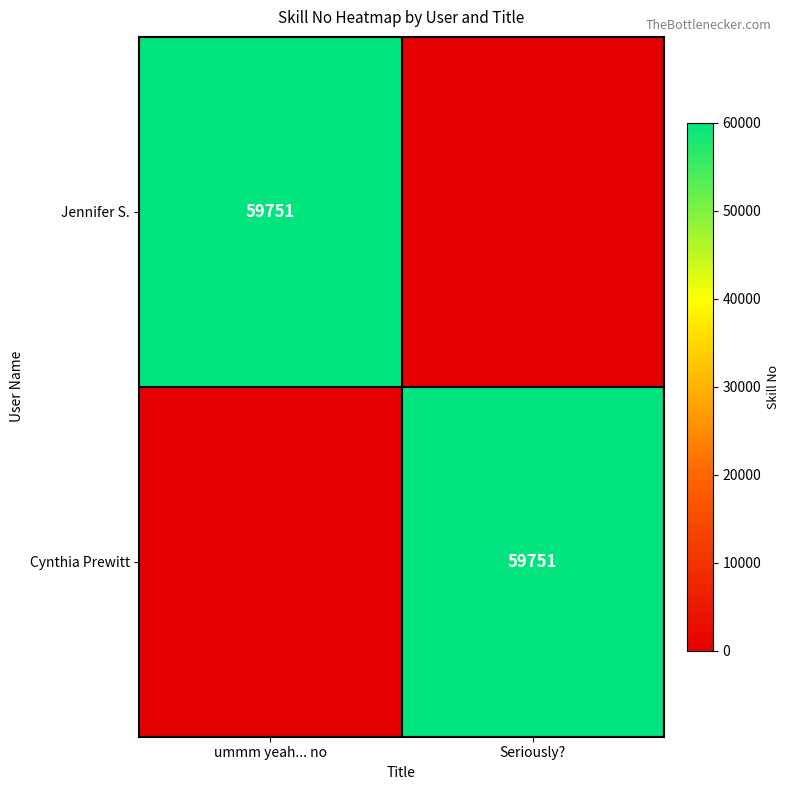

The Cynthia Prewitt series shows 59751 at Seriously?. True or false?

True